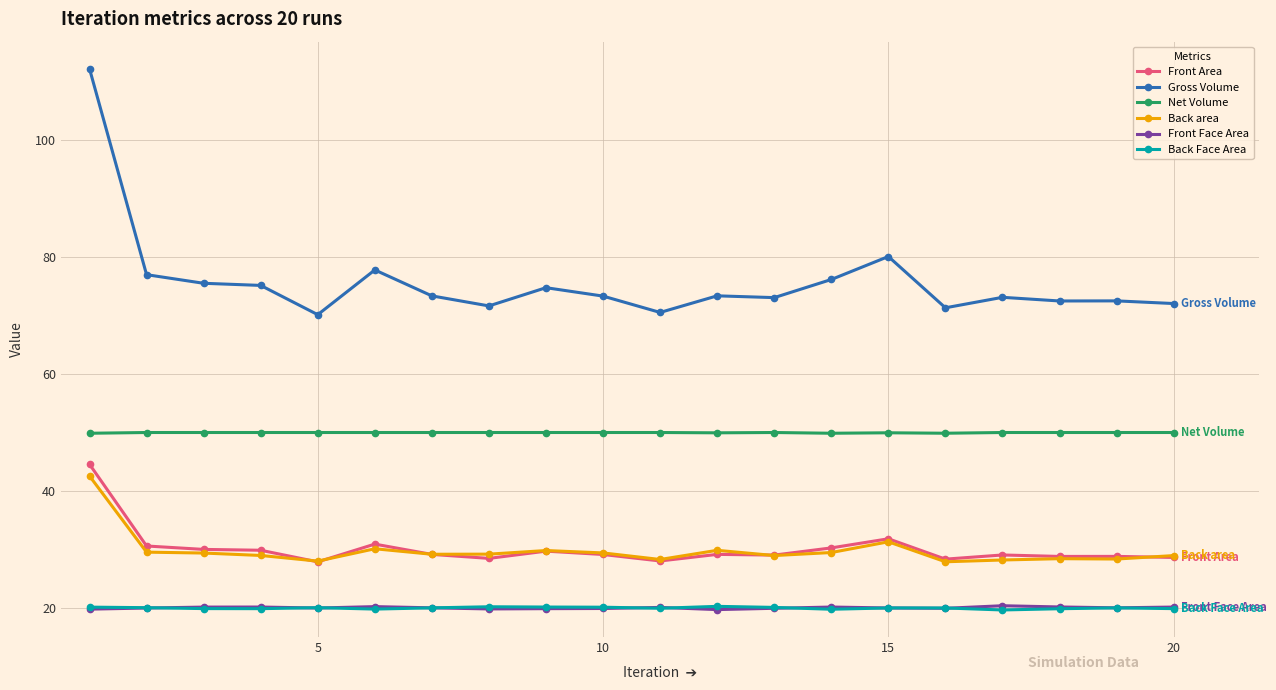

Which series has the widest spread of values?

Gross Volume